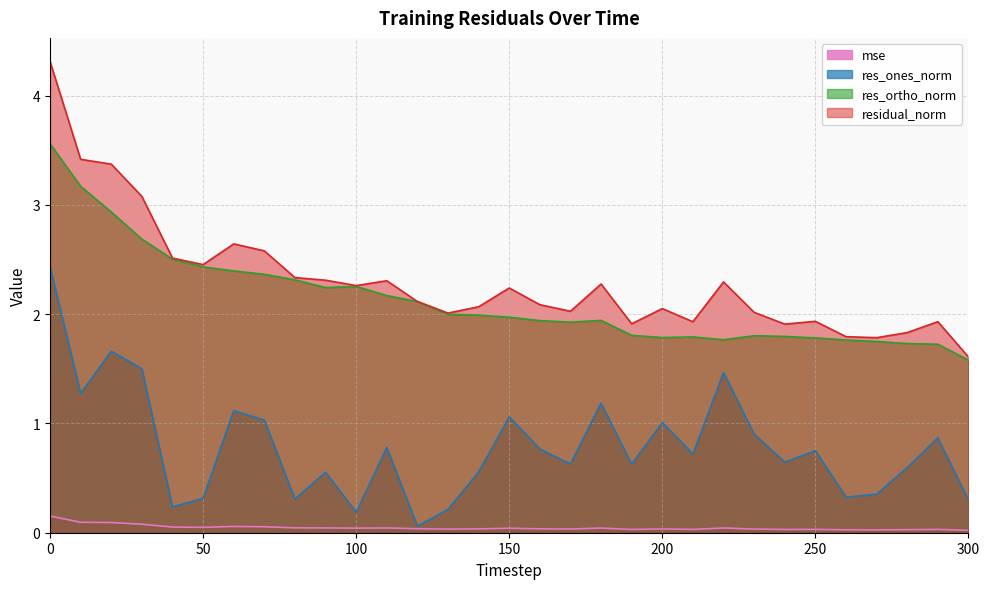

Which category has the lowest value in the mse series?

300